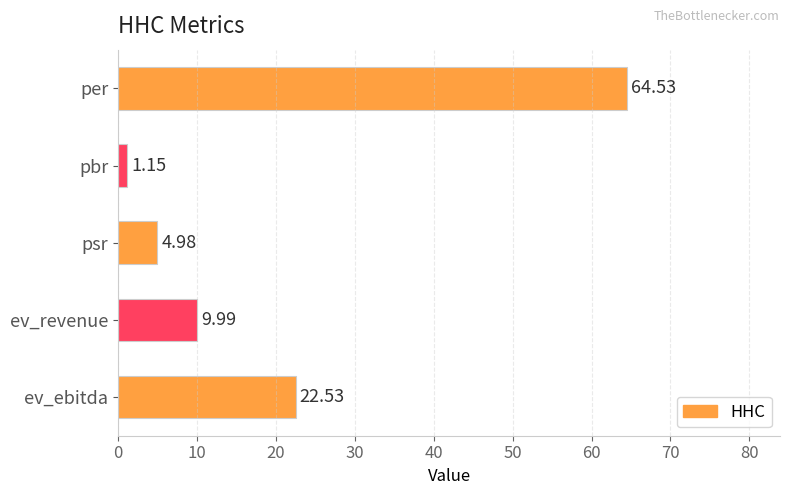

At which category does the chart reach its peak across all series?

per